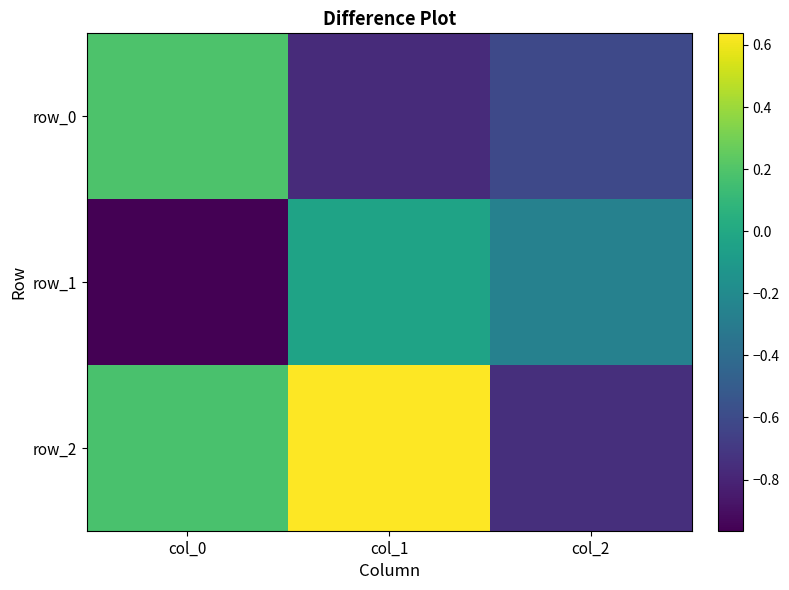

Which label corresponds to the smallest value in the chart?

col_0